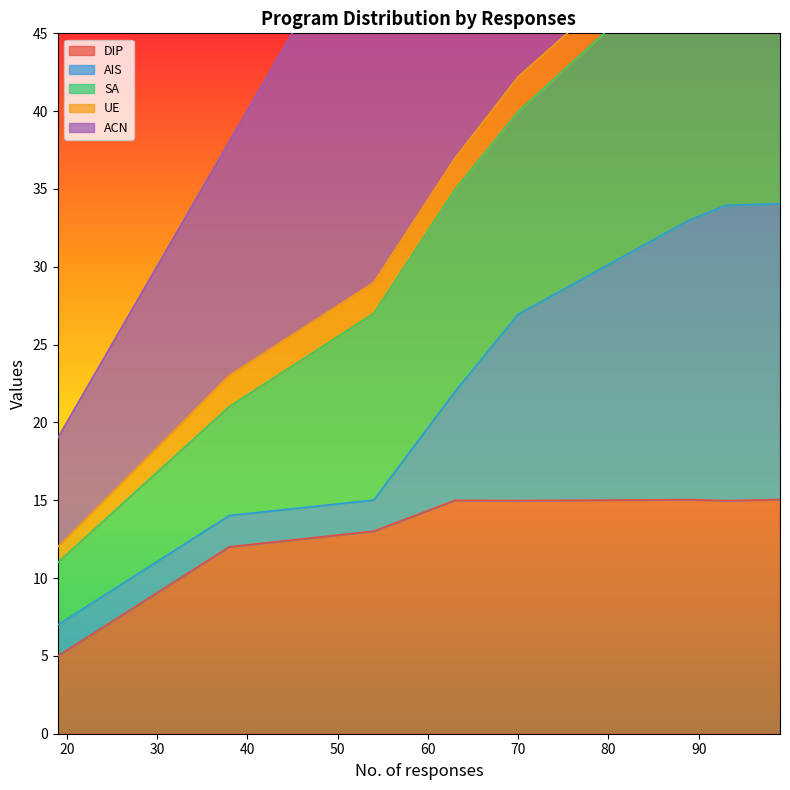

In DIP, how many points are lower than both neighbors (excluding endpoints)?

2